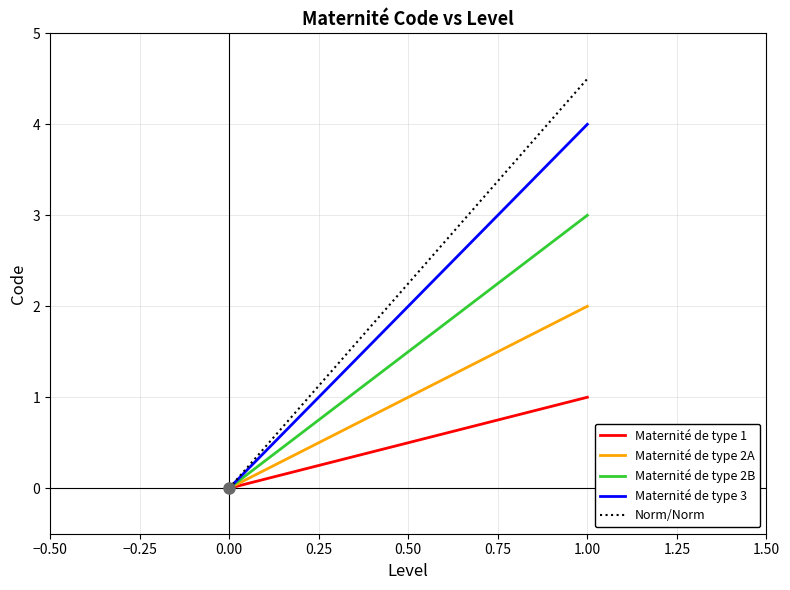

Is it true that Maternité de type 2A equals 0.0 at 0.00?

True